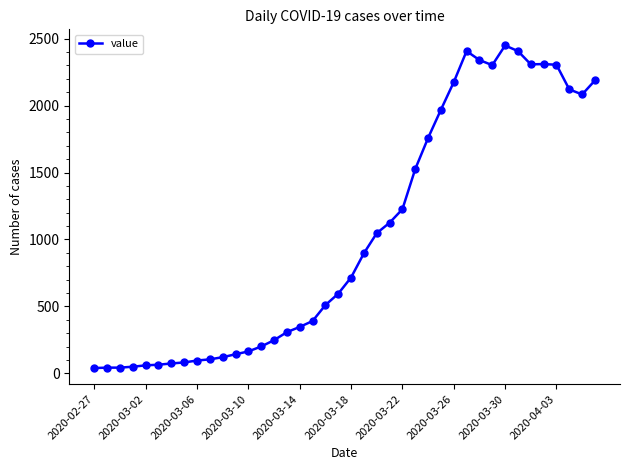

What is the maximum value shown in the chart?

2449